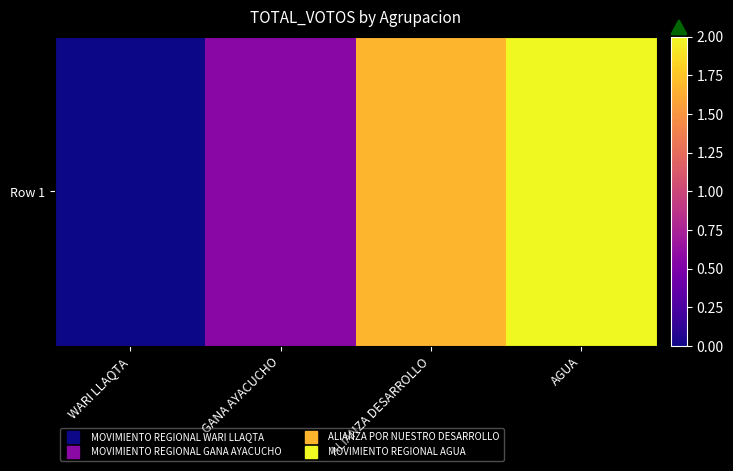

List the labels in order of value, smallest first.

WARI LLAQTA, GANA AYACUCHO, ALIANZA DESARROLLO, AGUA